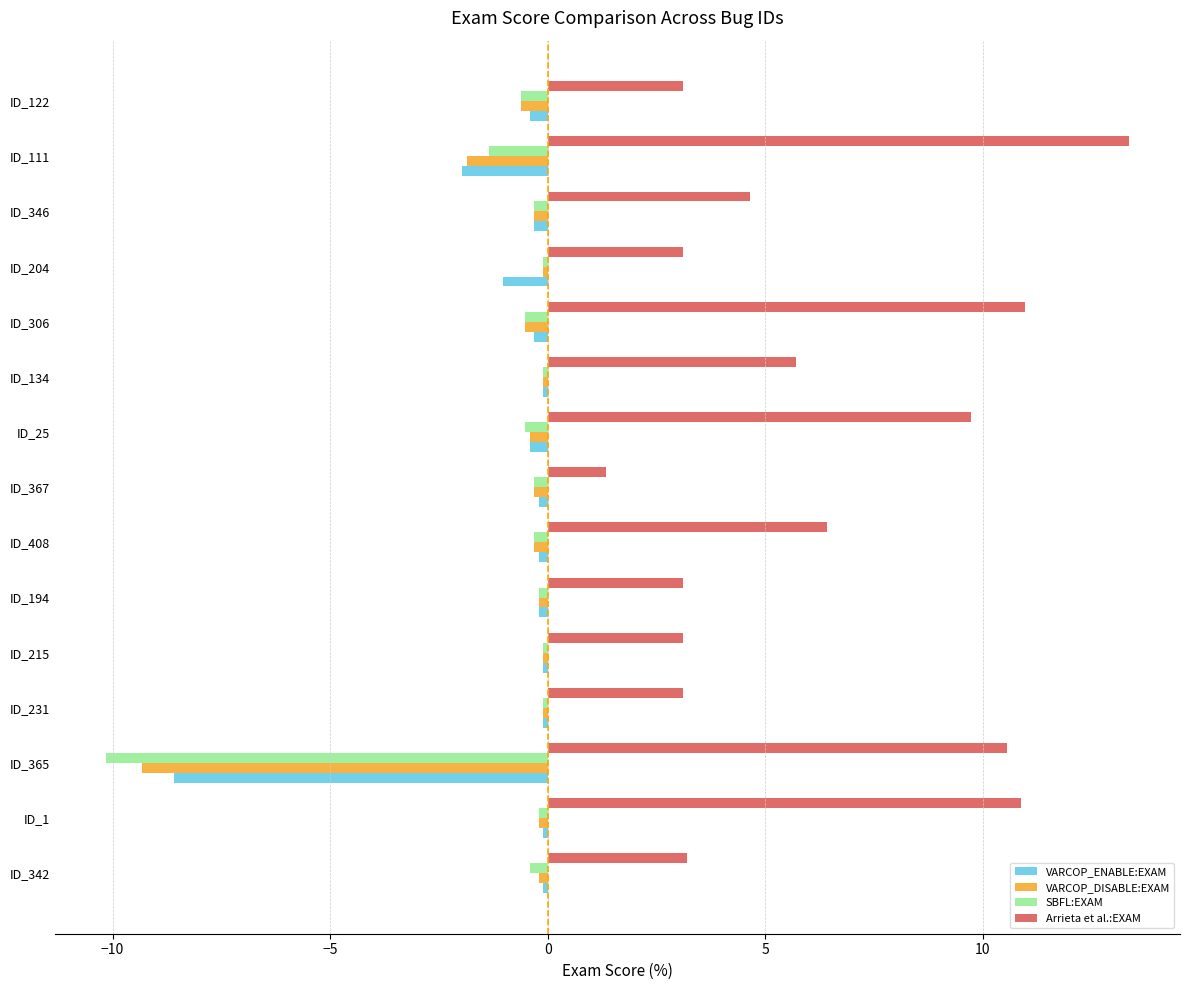

The value of Arrieta et al.:EXAM at ID_194 is 0.9. True or false?

False